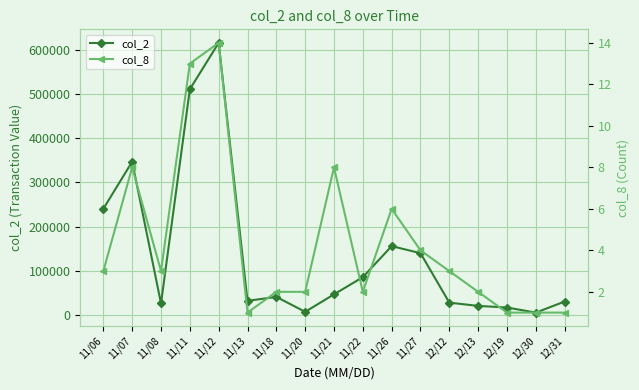

What is the sum of the col_2 values at 11/11 and 11/08?

537280